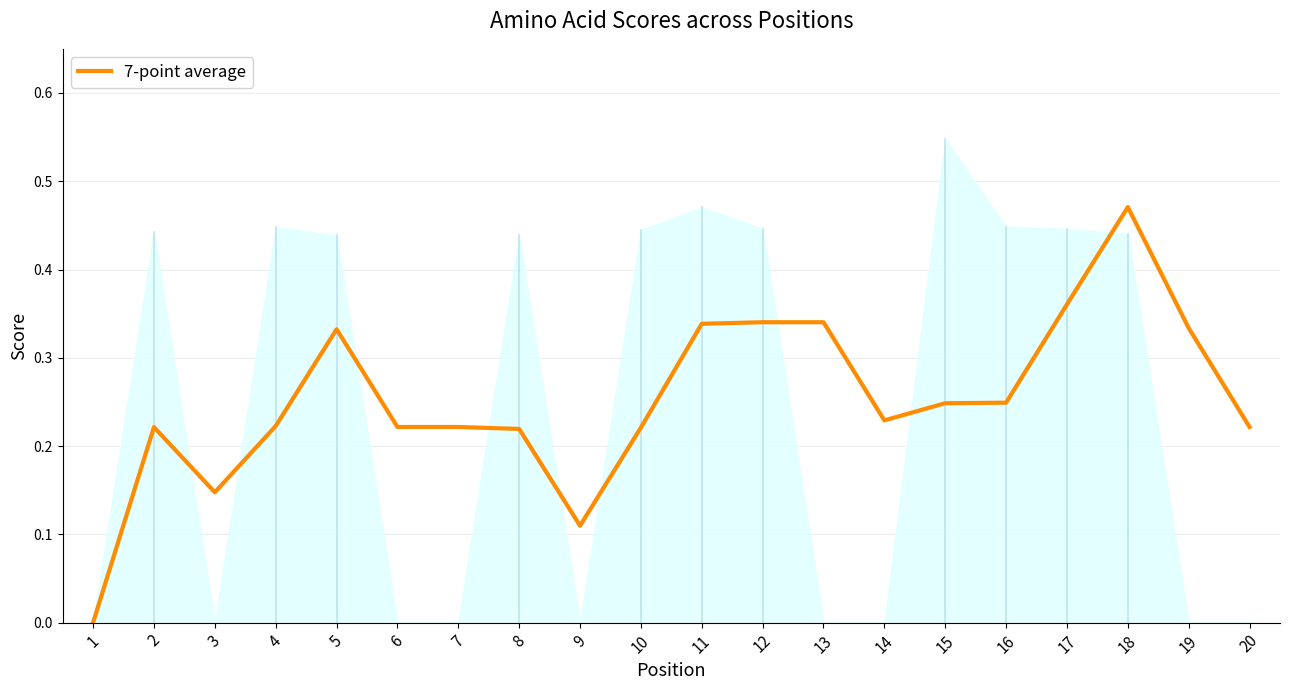

Does the chart have visible grid lines?

Yes